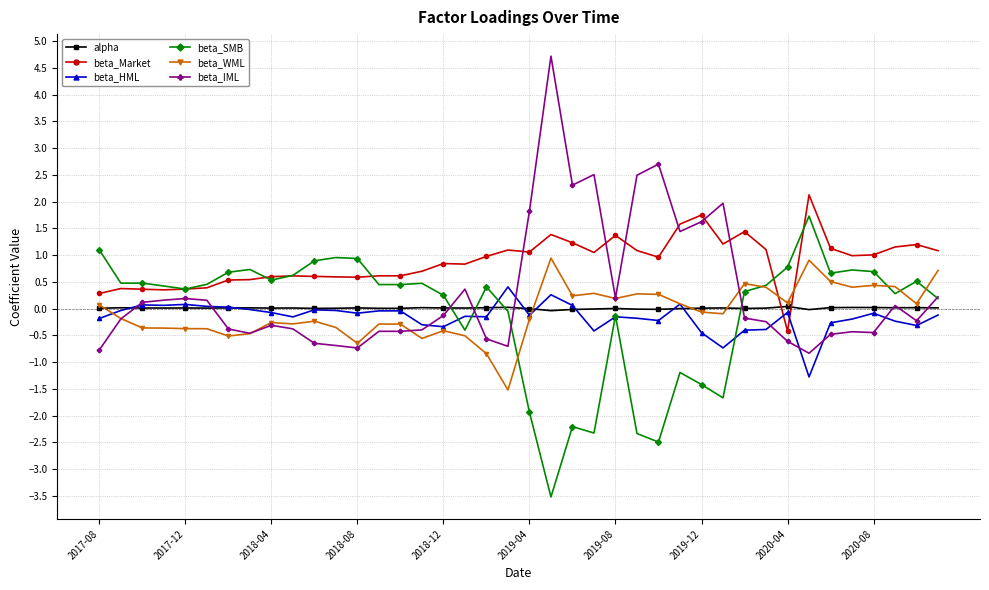

What is the minimum value shown in the chart?

-3.5